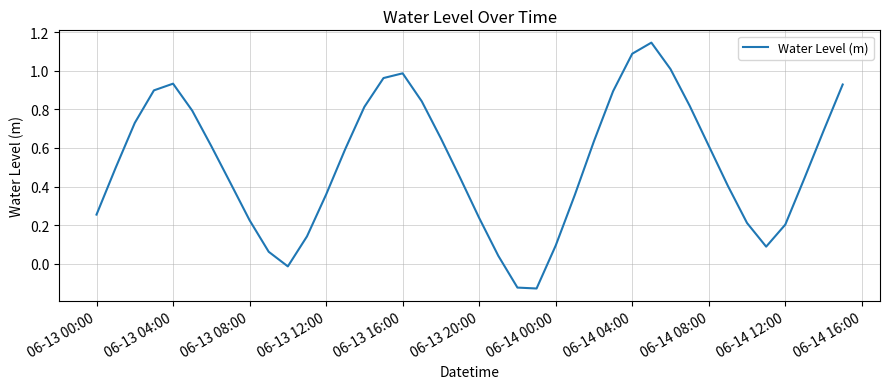

What is the difference between the maximum and minimum values?

1.3